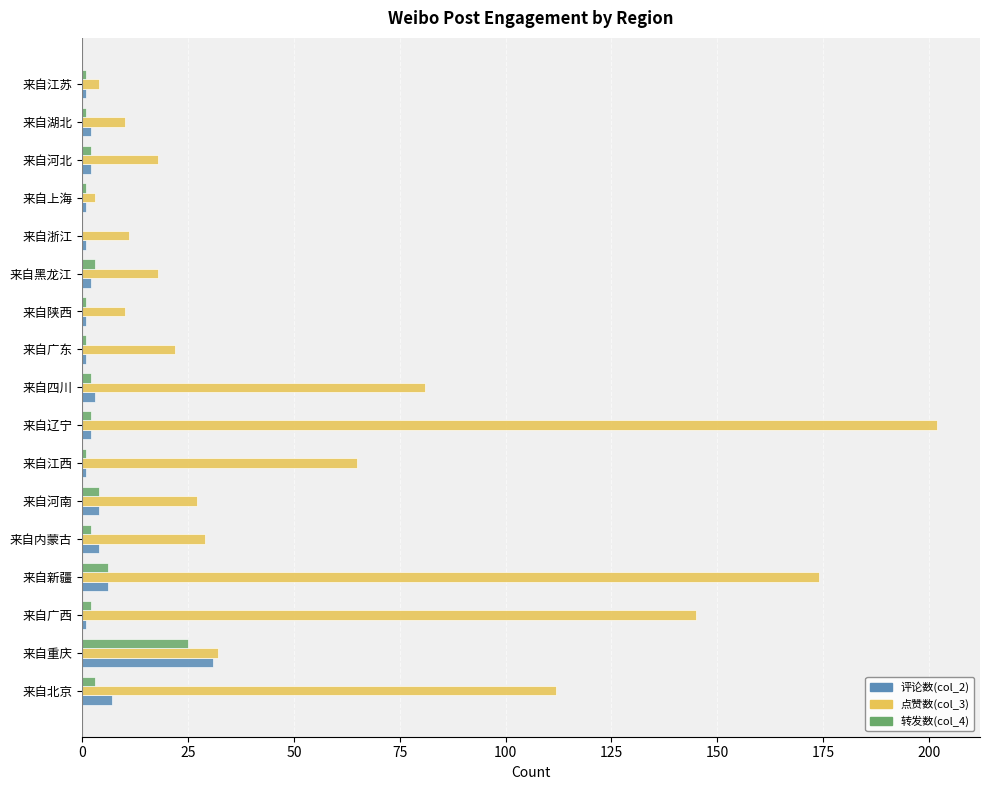

How many categories are shown in the chart?

17